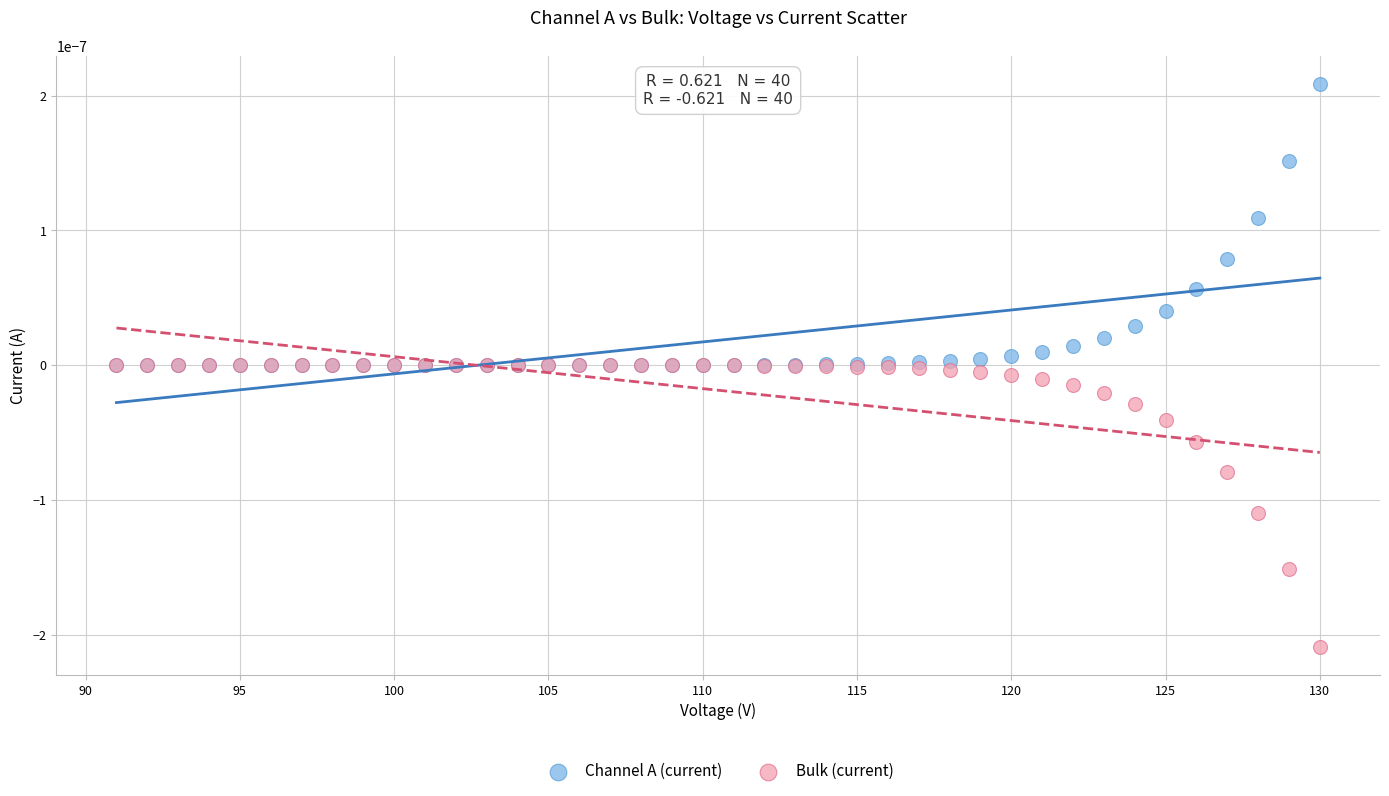

Which series contains the highest Y value?

Channel A (current)